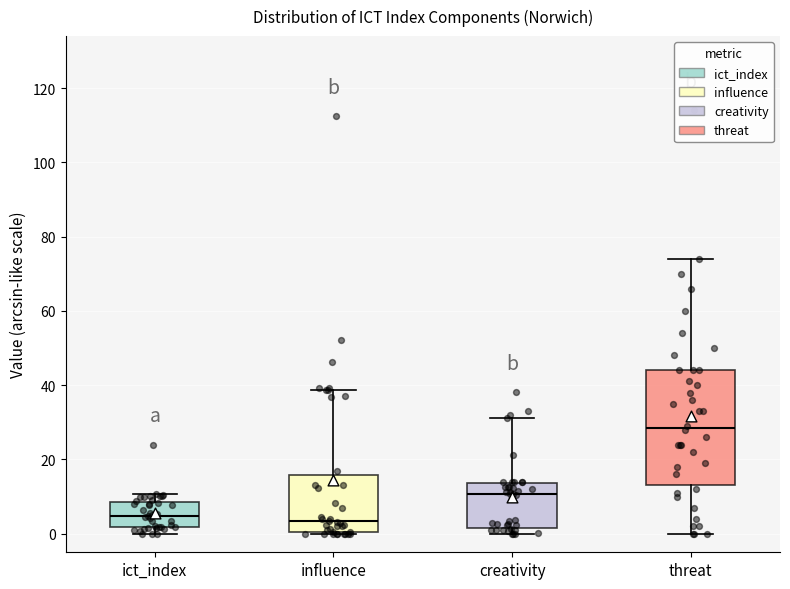

Reading left to right, transcribe this box plot: for each box, give where its median line is, the range the box spans, and where its two whiskers end, as read against the y-axis. The values are not printed on the chart, so give them approximately, as read against the axis.

ict_index: median 4, box 2 to 8, whiskers 0 to 10
influence: median 4, box 0 to 16, whiskers 0 to 38
creativity: median 10, box 2 to 14, whiskers 0 to 32
threat: median 28, box 14 to 44, whiskers 0 to 74